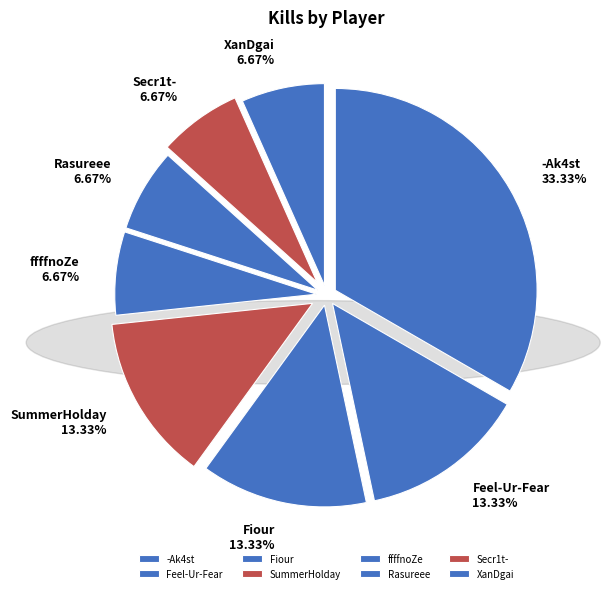

To the nearest percent, what portion does -Ak4st represent?

33%